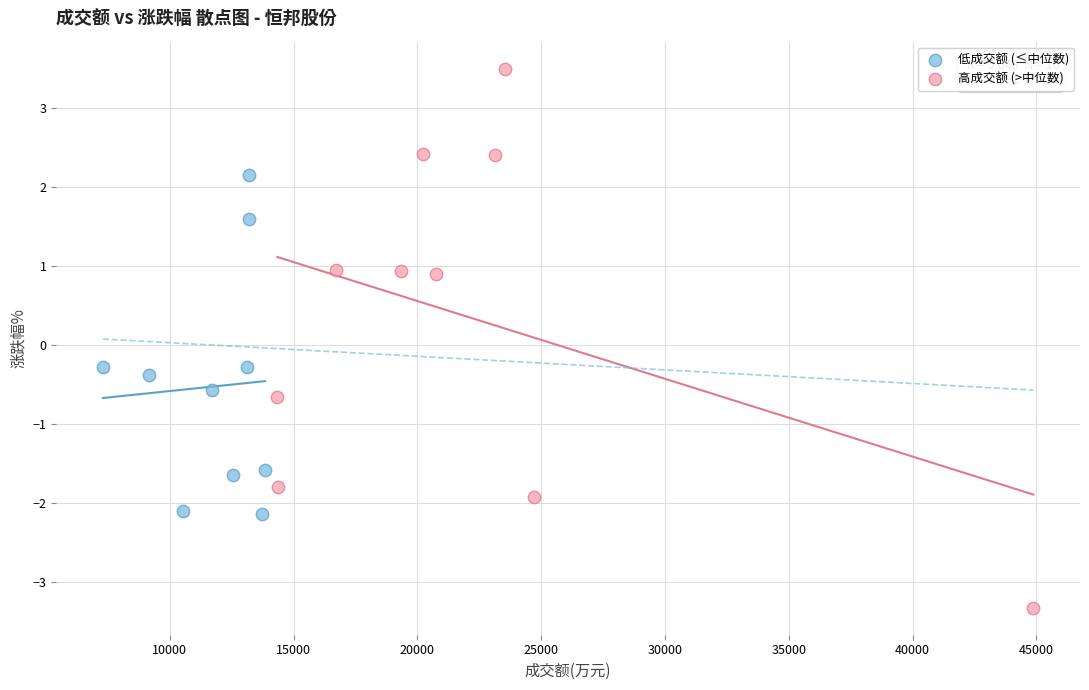

Which series reaches the minimum Y coordinate?

高成交额 (>中位数)